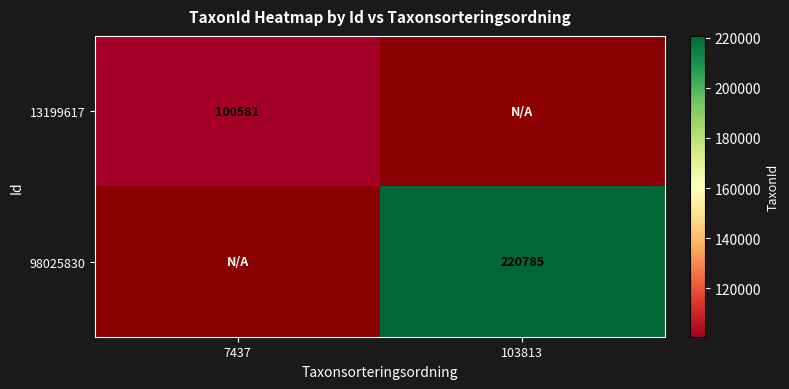

The 13199617 series shows 100581 at 7437. True or false?

True